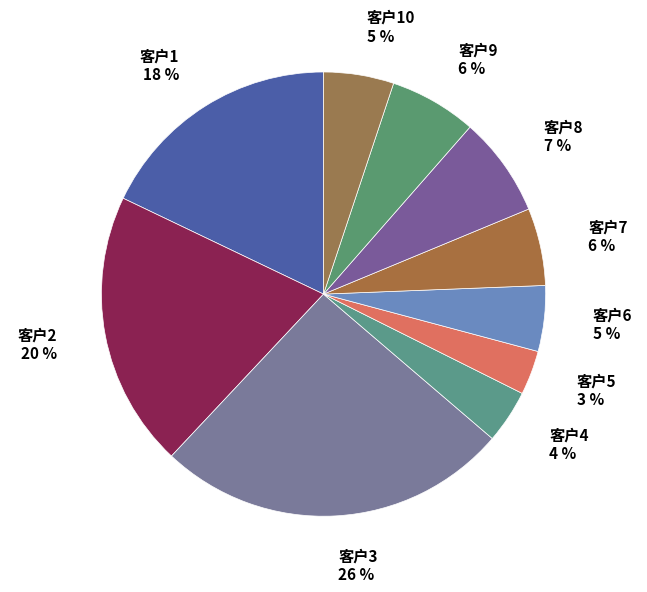

Combined, do 客户2 and 客户9 account for over 50%?

No